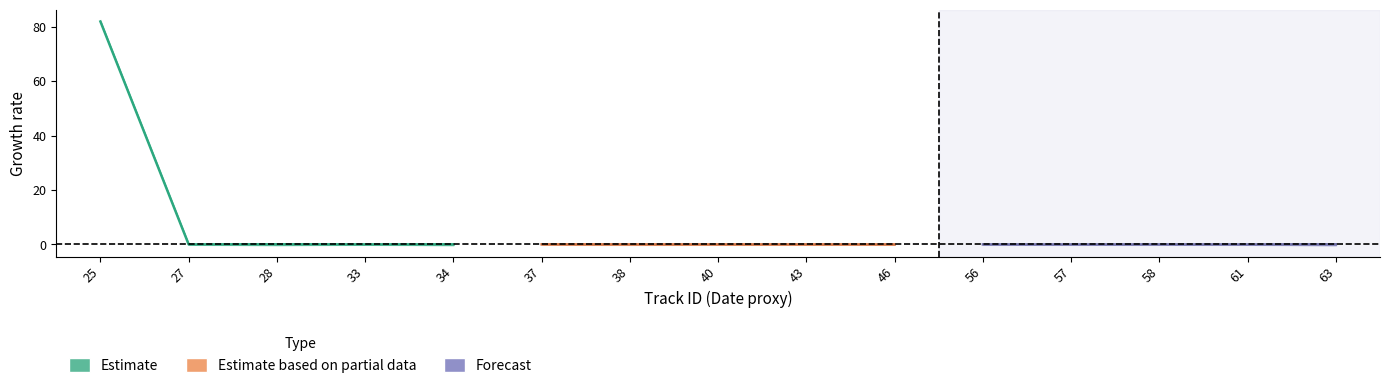

Is the value of Estimate based on partial data at 34 greater than the value of Estimate at 28?

No